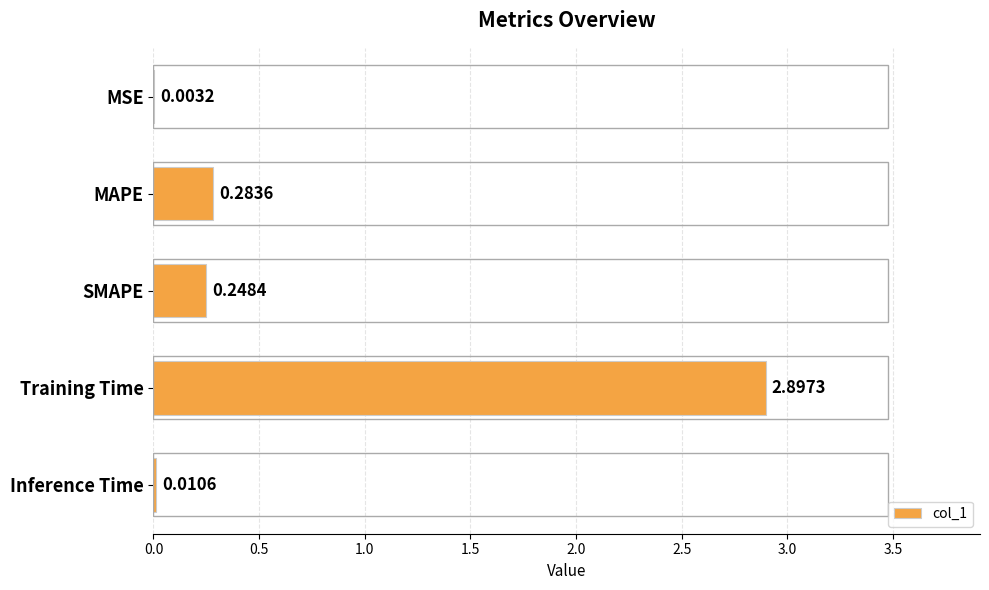

Where is the data nearest to the value 1?

MAPE